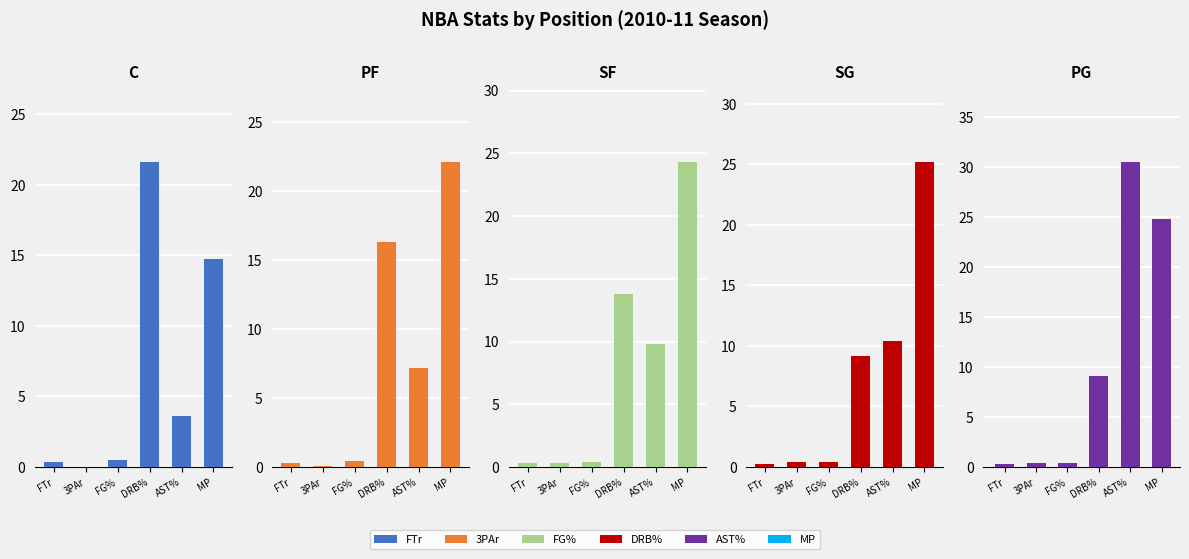

How many values in the C series are below 3?

3